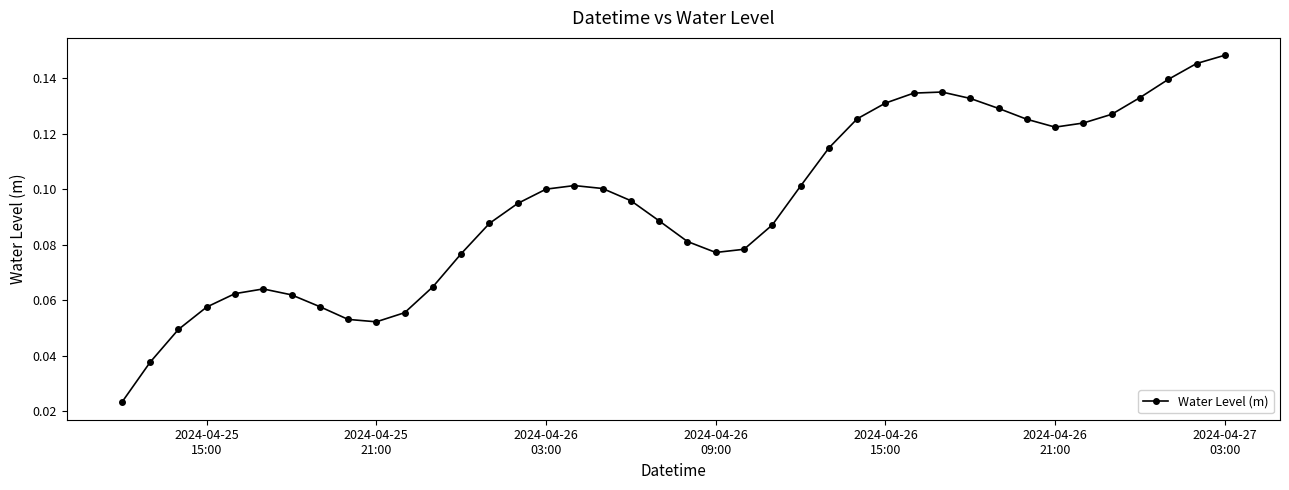

True or false: there are more than 2 points higher than both neighbors.

True